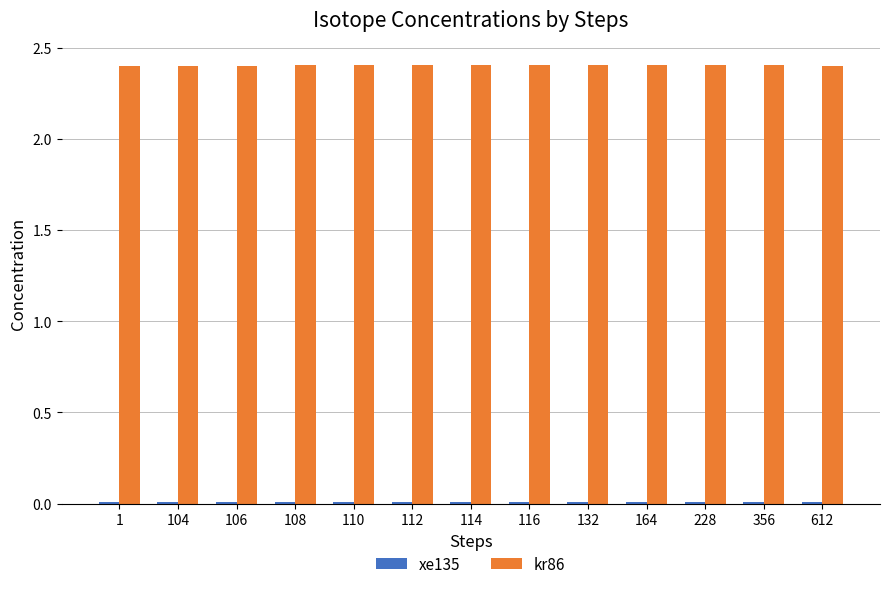

What is the highest value of the kr86 series?

2.4